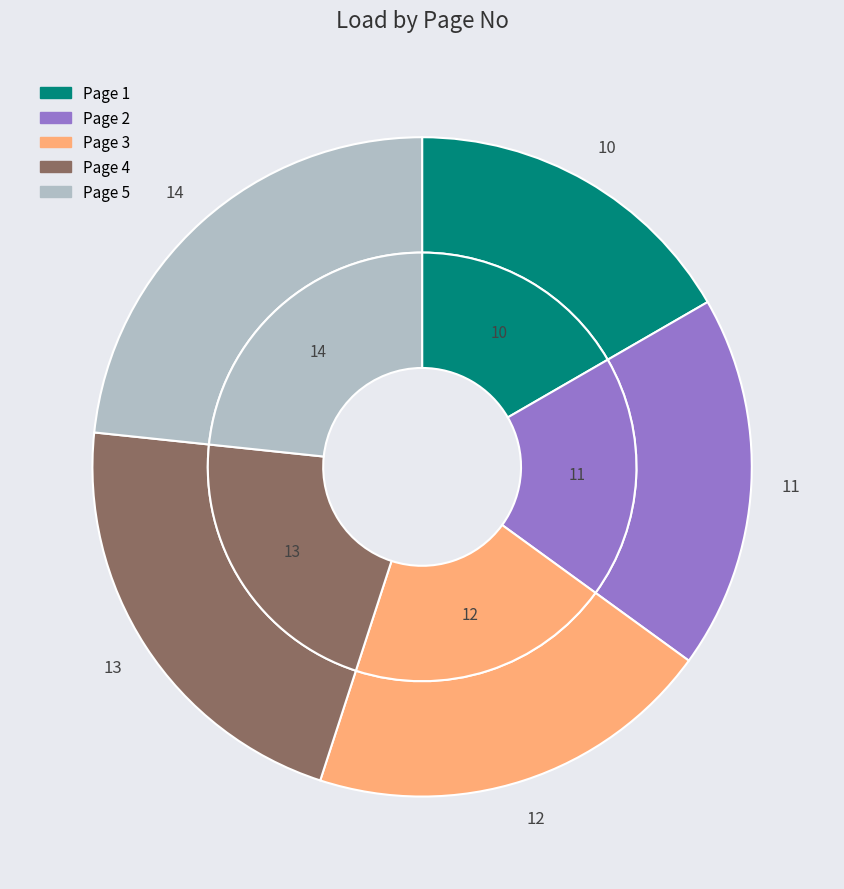

Which slice is the smallest?

1